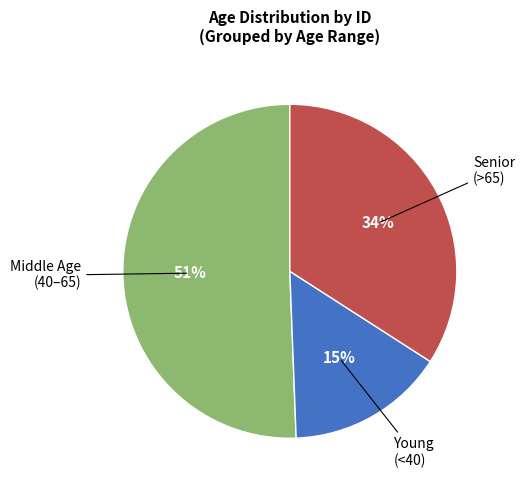

Is it true that Young (<40) is 27% of the pie?

False